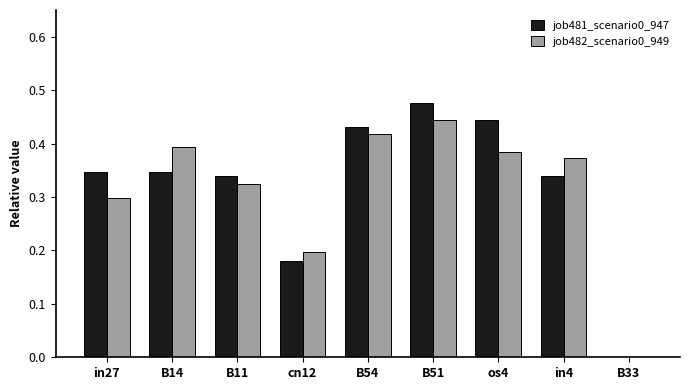

Which series changed the most between B14 and B54?

job481_scenario0_947